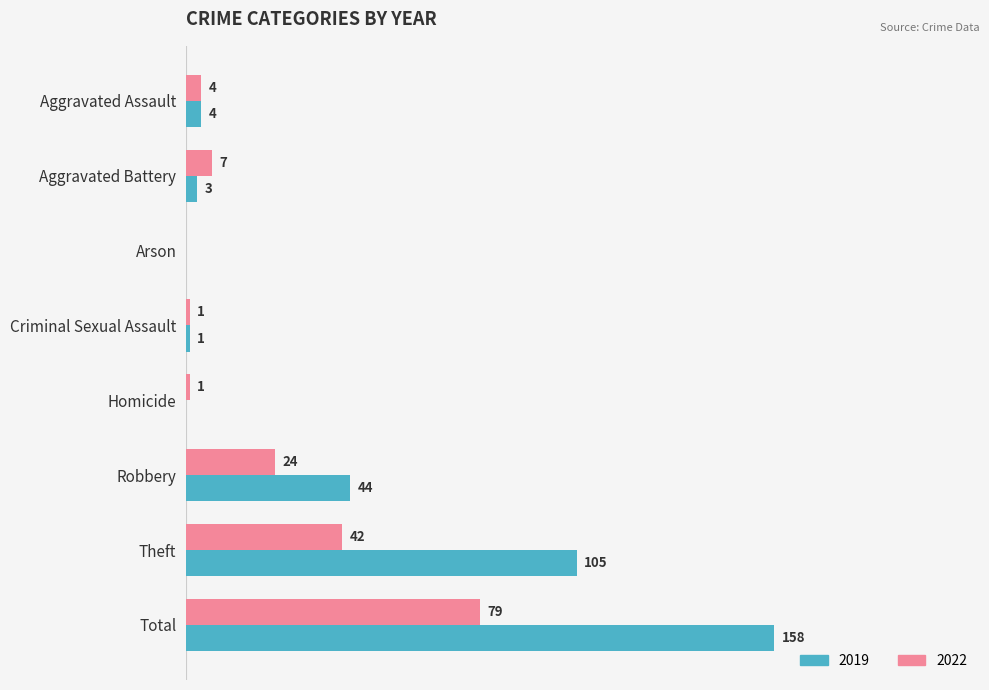

At which category does the chart reach its peak across all series?

Total